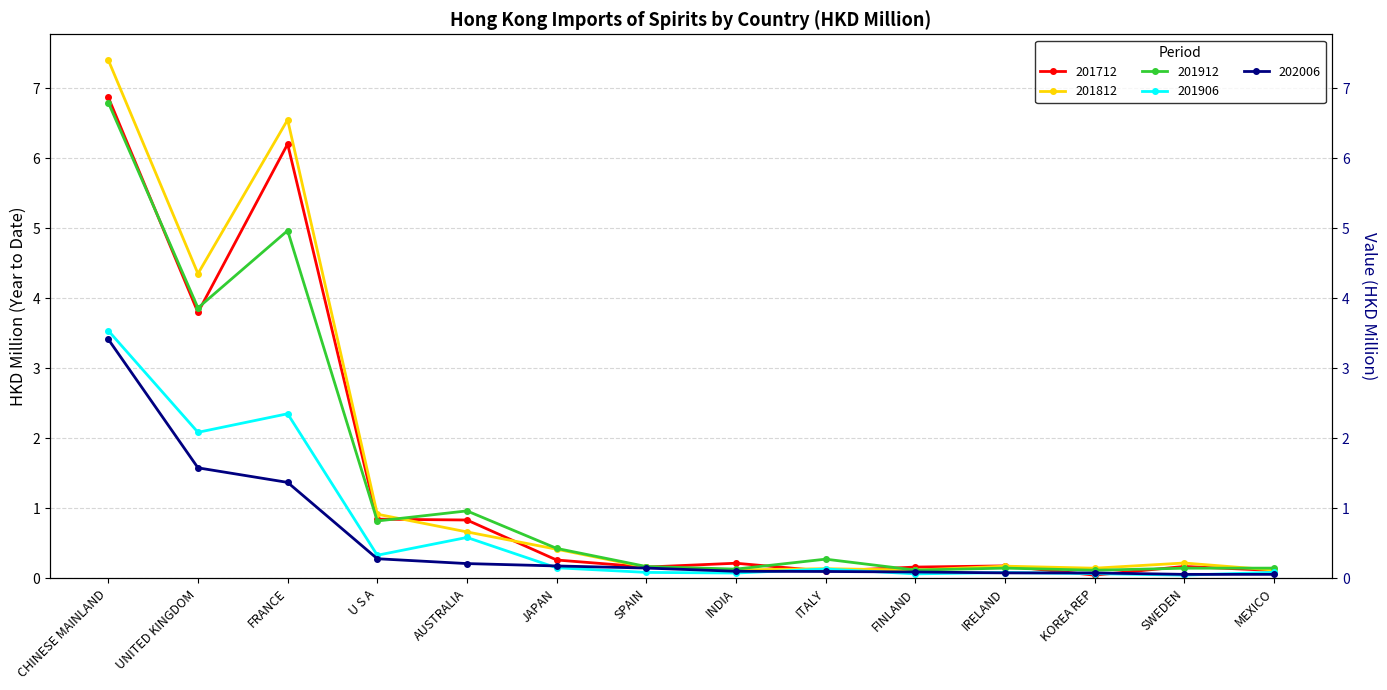

Where is 201912 nearest to the value 3?

UNITED KINGDOM